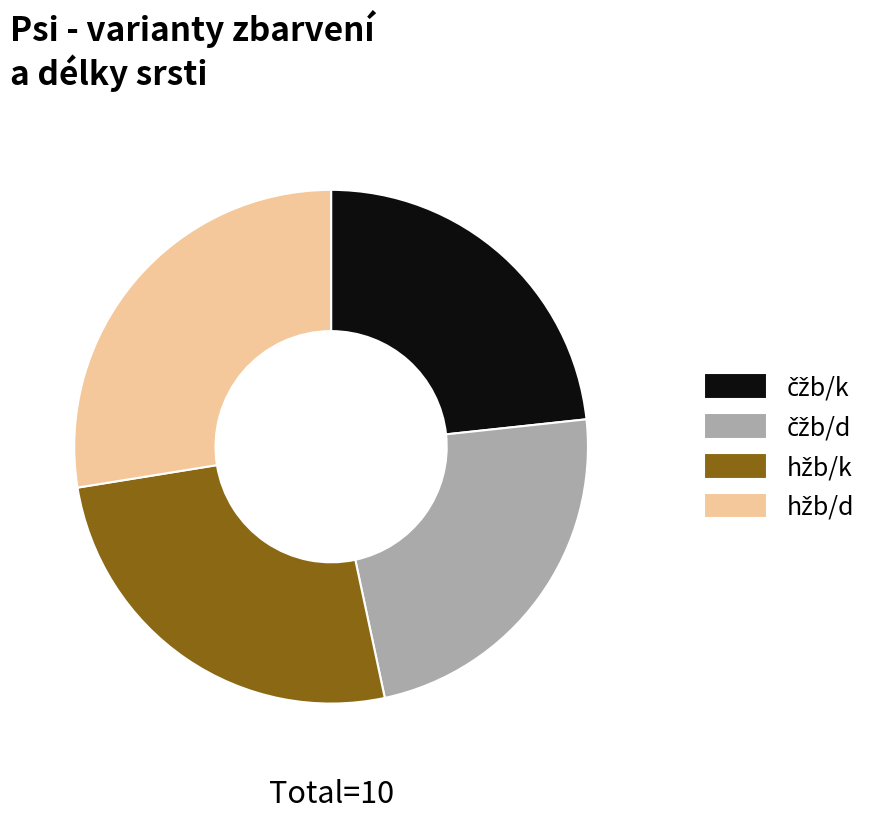

Does any single category account for the majority?

No